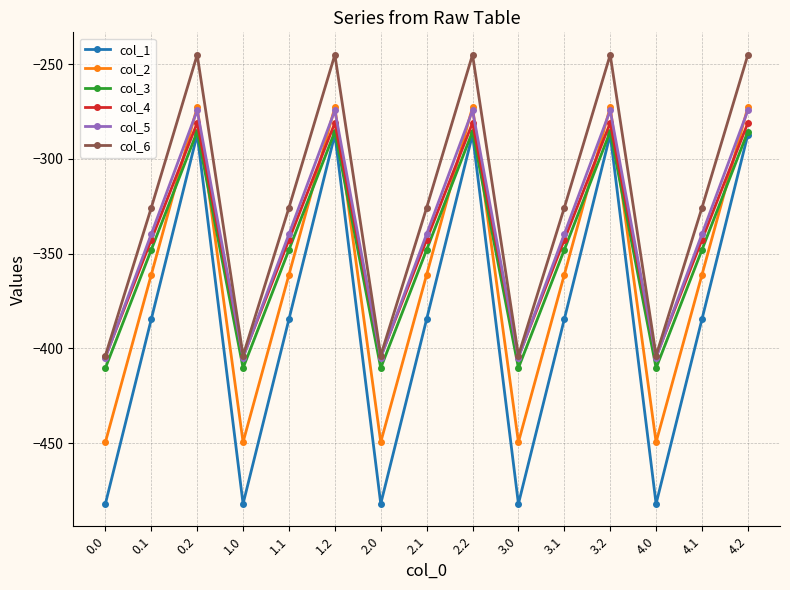

The value of col_6 at 2.0 is -166.4. True or false?

False